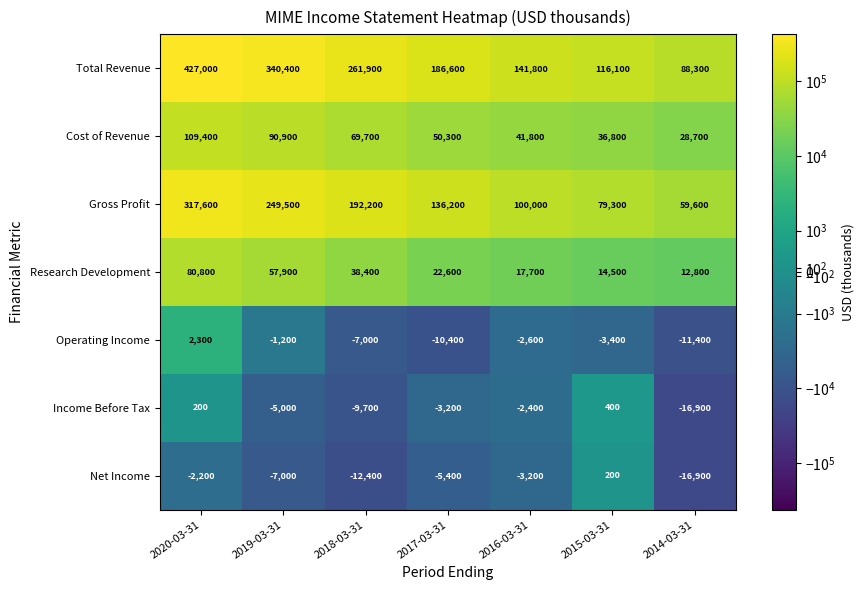

How many values in the Cost of Revenue series are below 50300?

3